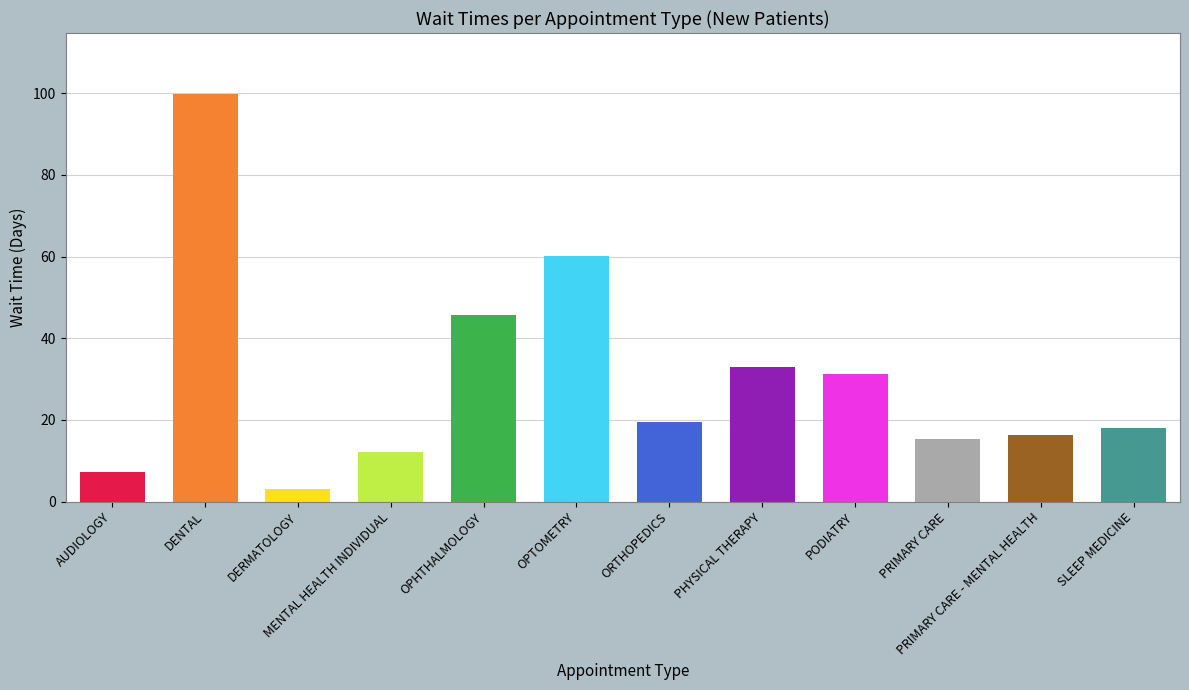

List the labels in order of NewPatients value, smallest first.

DERMATOLOGY, AUDIOLOGY, MENTAL HEALTH INDIVIDUAL, PRIMARY CARE, PRIMARY CARE - MENTAL HEALTH, SLEEP MEDICINE, ORTHOPEDICS, PODIATRY, PHYSICAL THERAPY, OPHTHALMOLOGY, OPTOMETRY, DENTAL